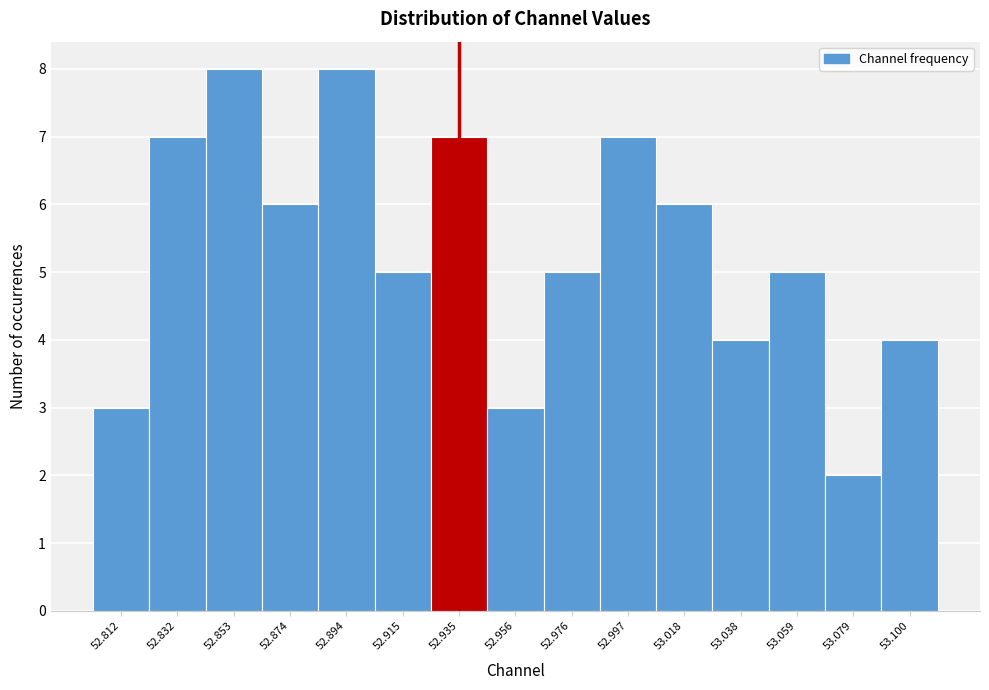

What is the height of the bar covering 52.985 to 53.005 on the x-axis? Neither the bar edges nor the heights are printed on the chart, so give them approximately, as read against the axes.

7